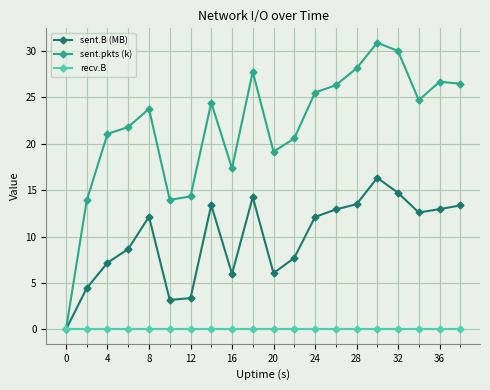

How many lines are shown in the chart?

3